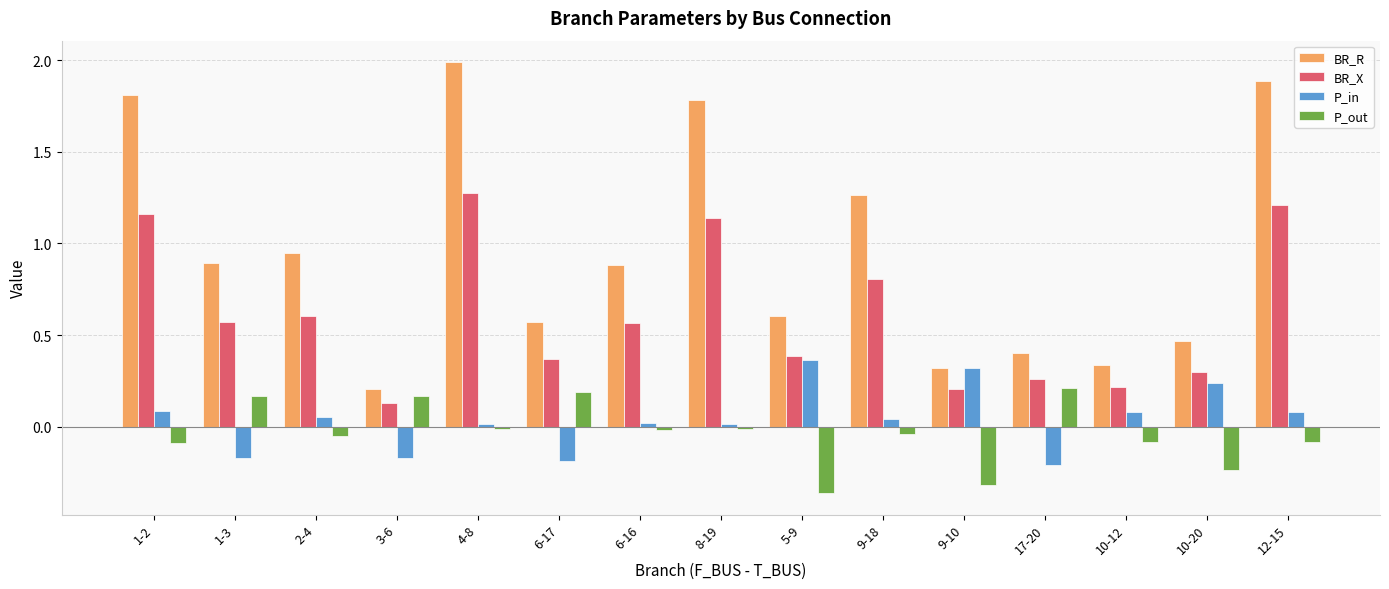

What are all the series names shown in the legend?

BR_R, BR_X, P_in, P_out